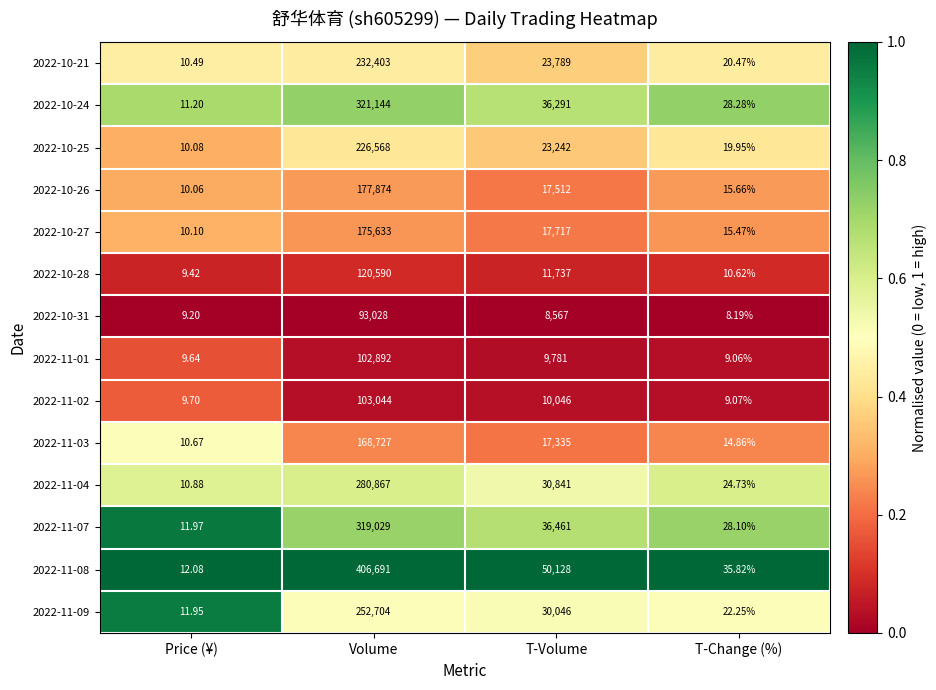

What is the spread (max minus min) of values at T-Change (%)?

27.6